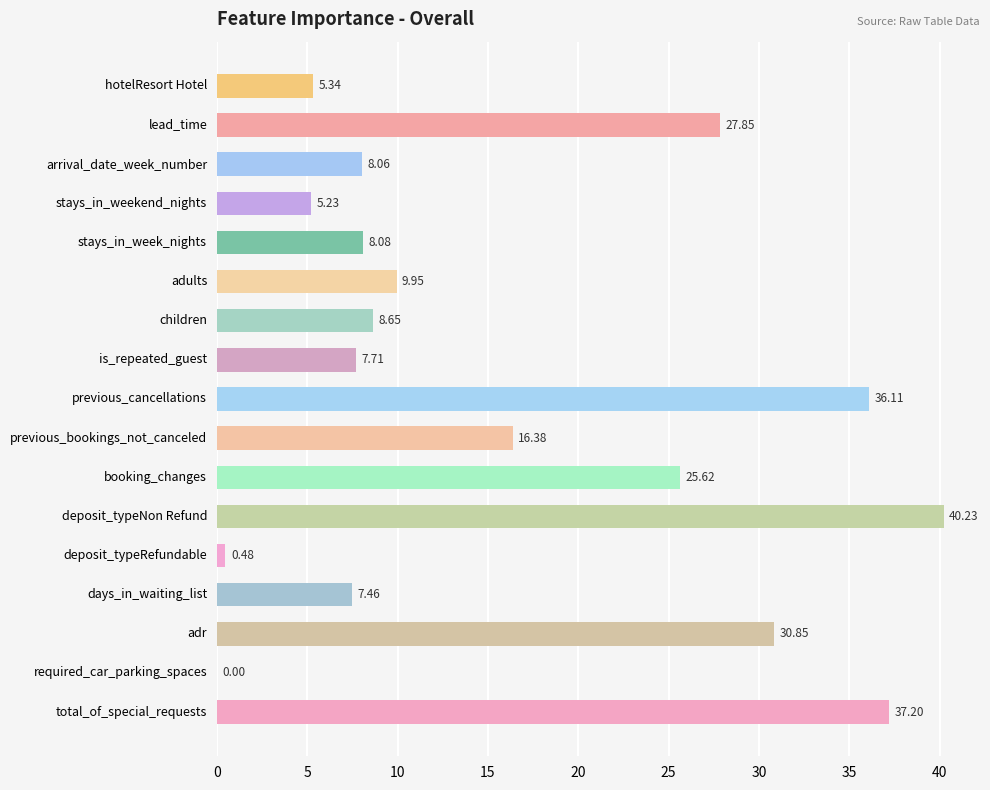

Which category has the highest value across all series?

deposit_typeNon Refund